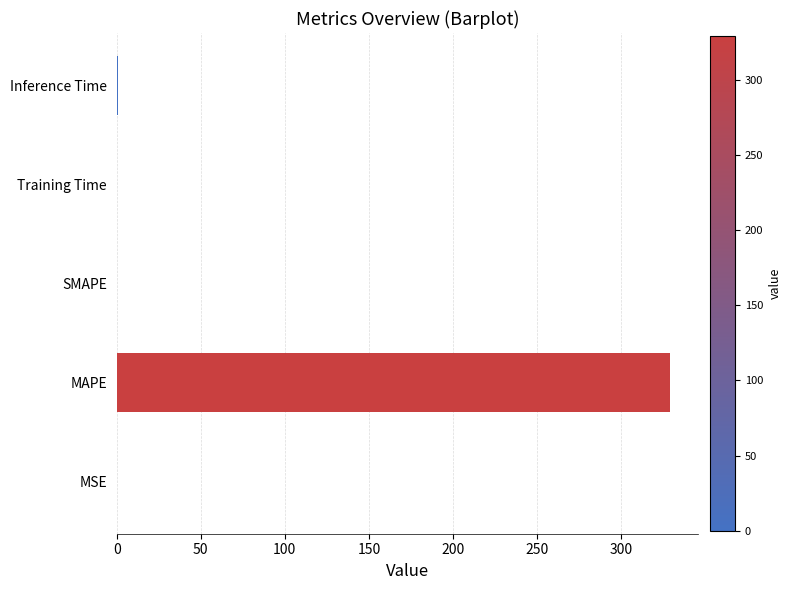

The value at MAPE is 100.6. True or false?

False